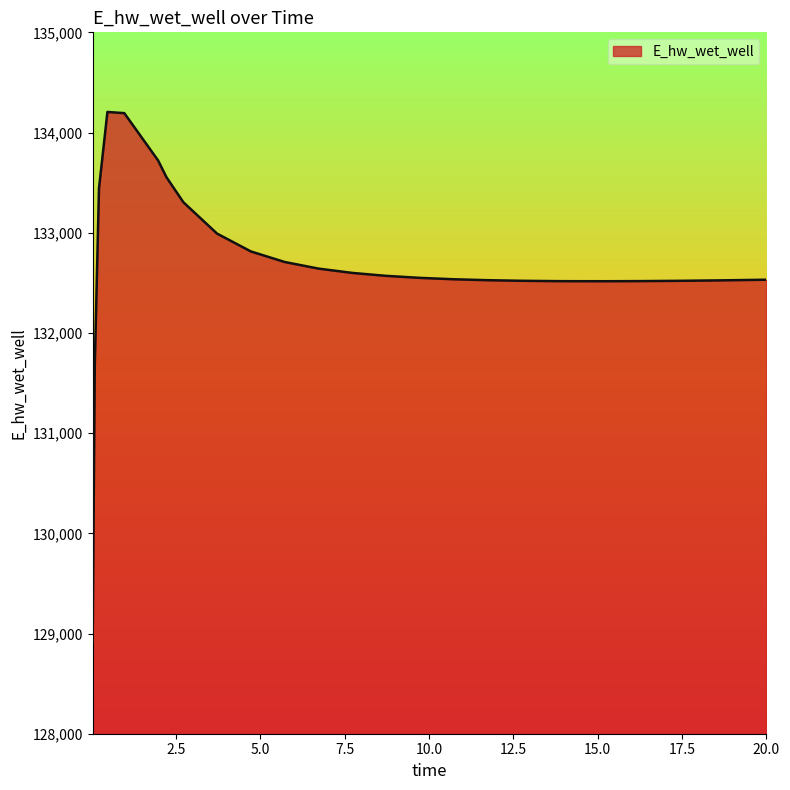

What is the maximum value shown in the chart?

134205.5